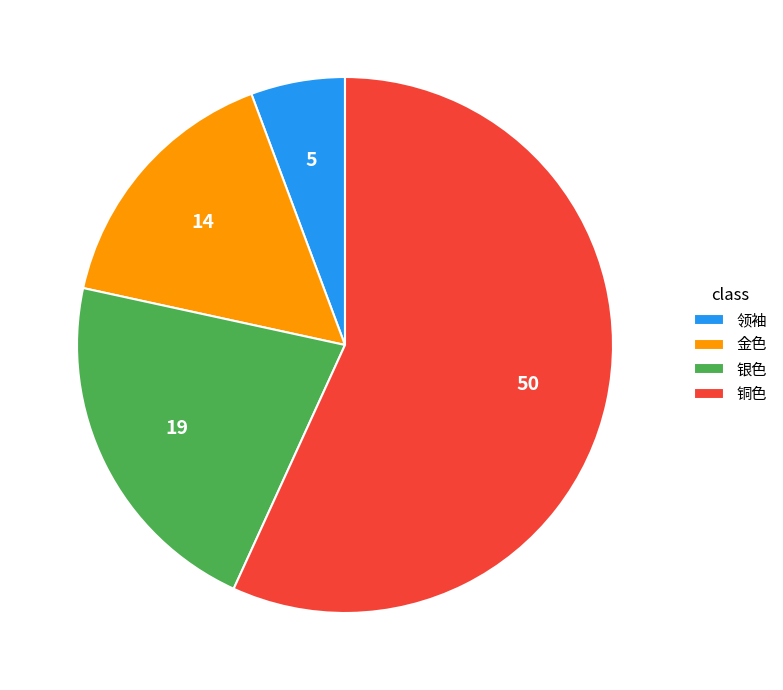

How many slices are in this pie chart?

4